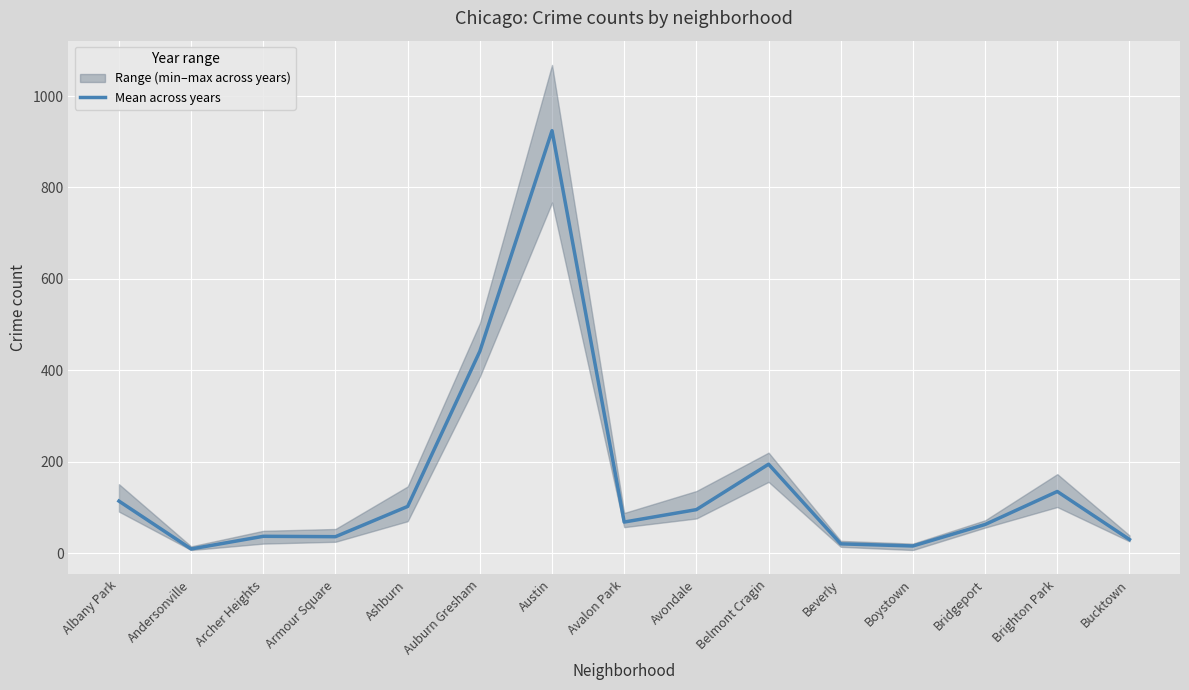

The value at Austin is 924.2. True or false?

True